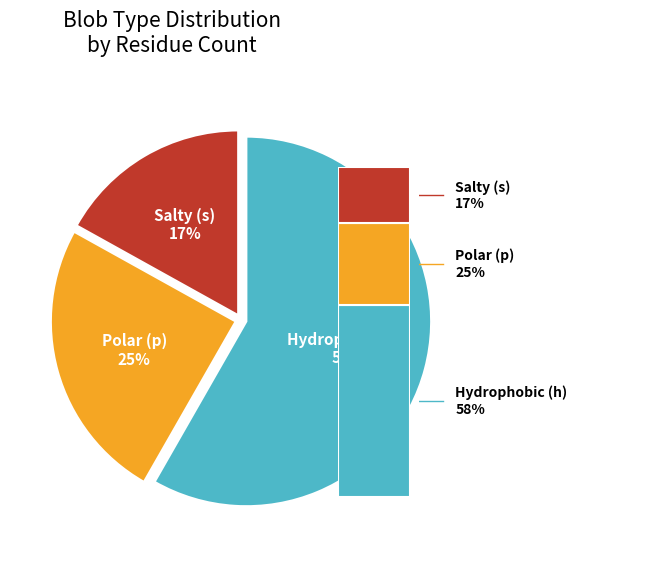

To the nearest percent, what is the difference between the largest and smallest slice percentages?

41%